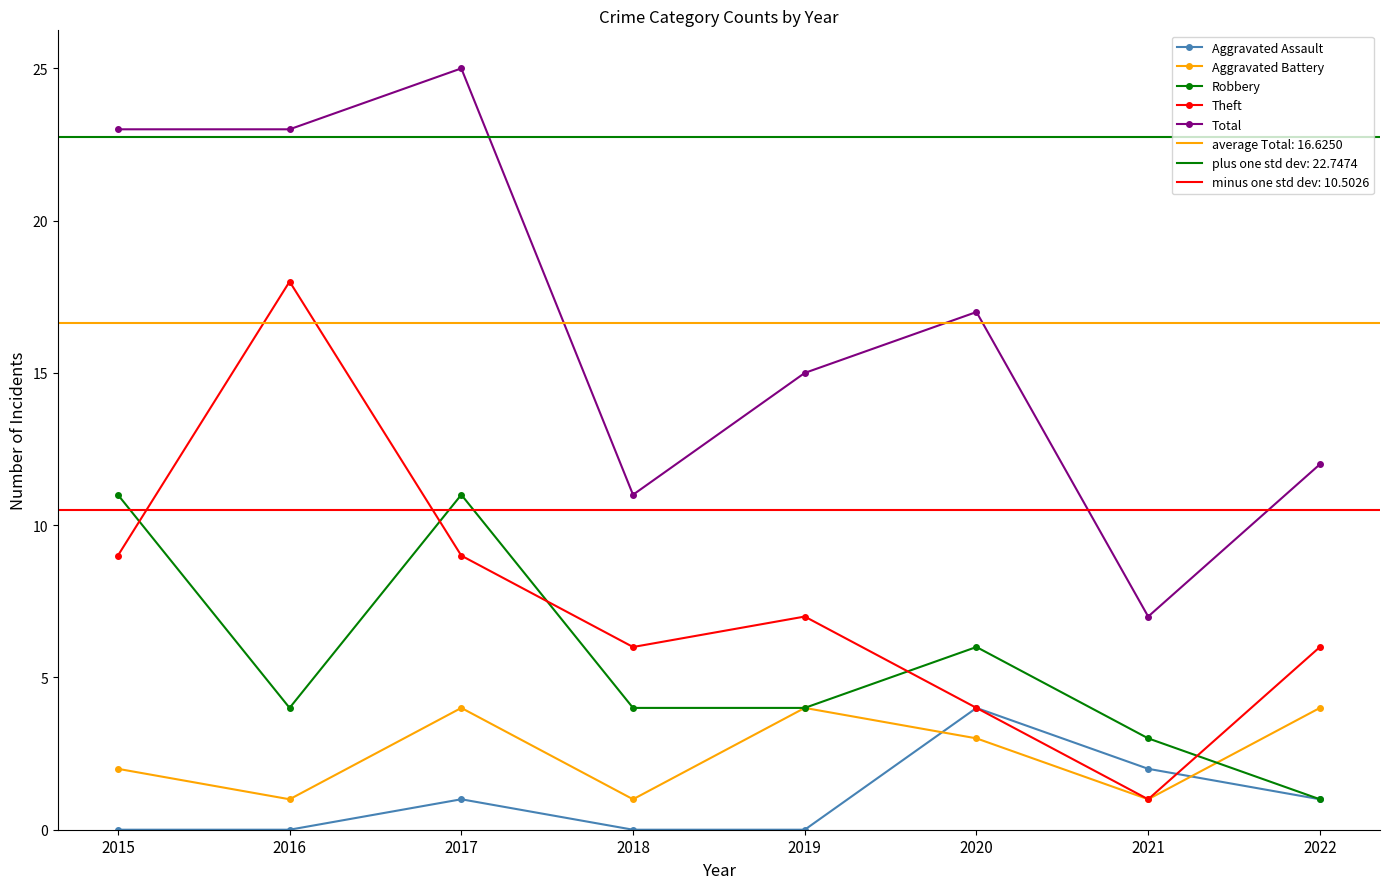

At which category is the sum across all series the highest?

2017